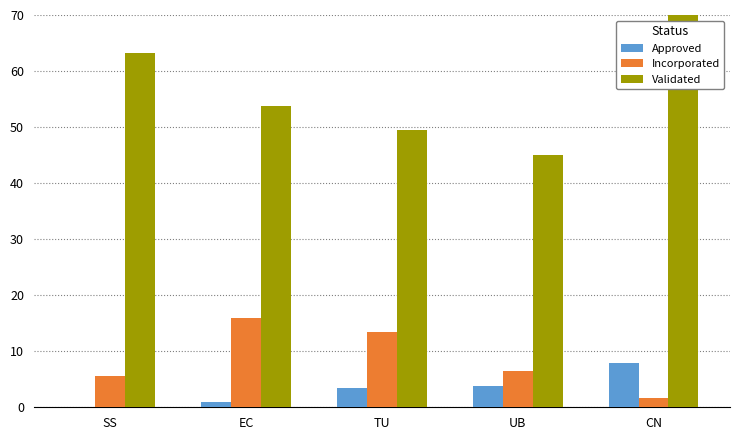

What is the lowest value of the Validated series?

45.0